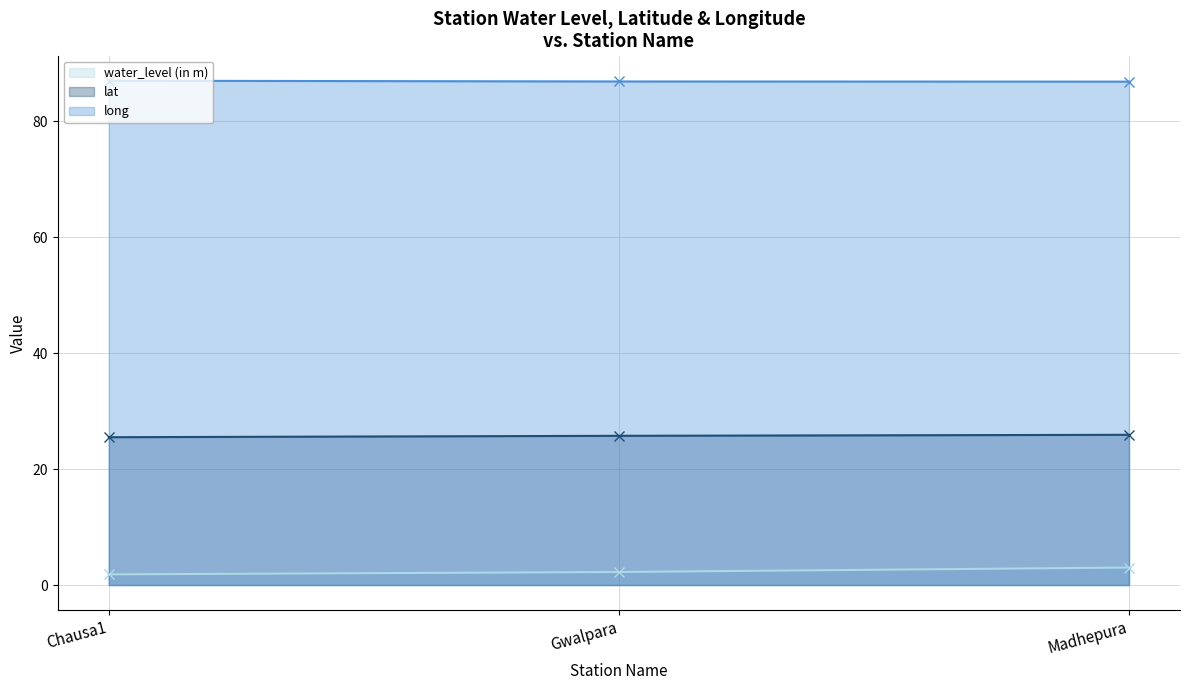

True or false: lat has a value of 44.8 at Madhepura.

False